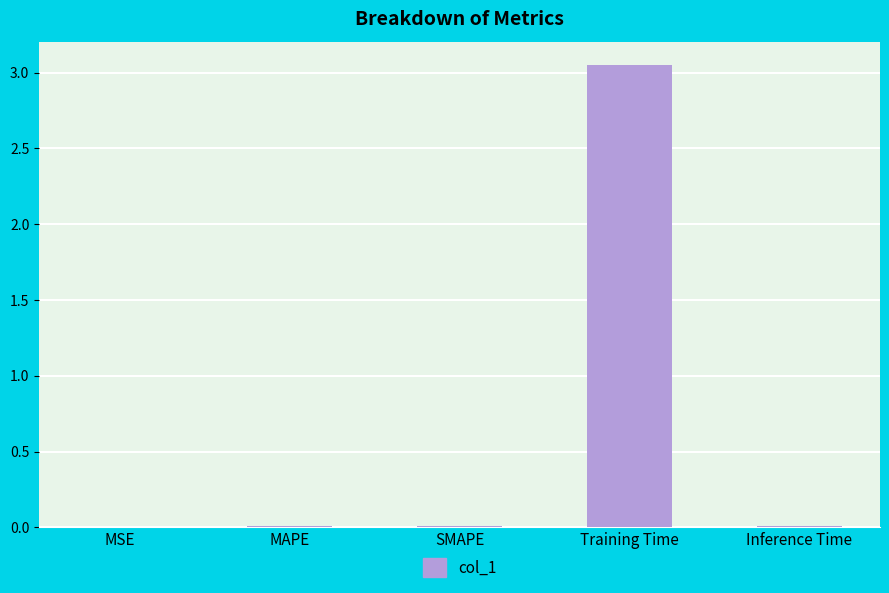

Which has a higher value, MAPE or Training Time?

Training Time